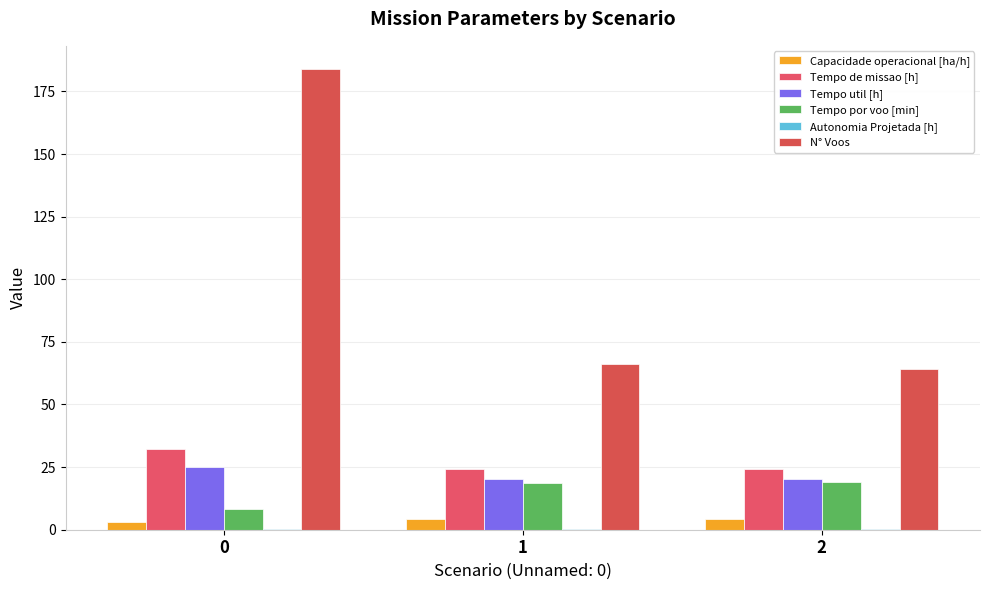

How many data points in Tempo por voo [min] are above 18?

2